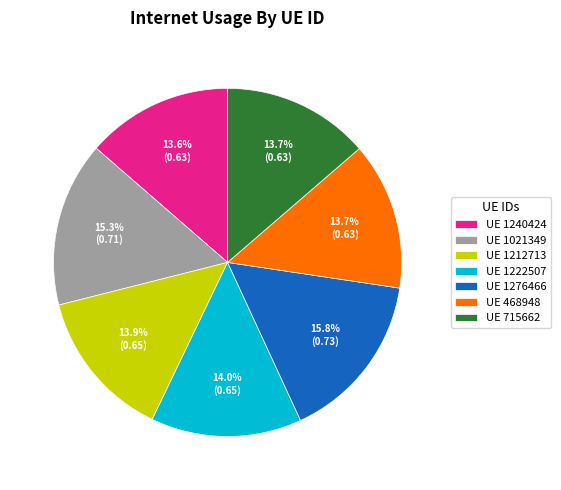

Does any single category account for the majority?

No